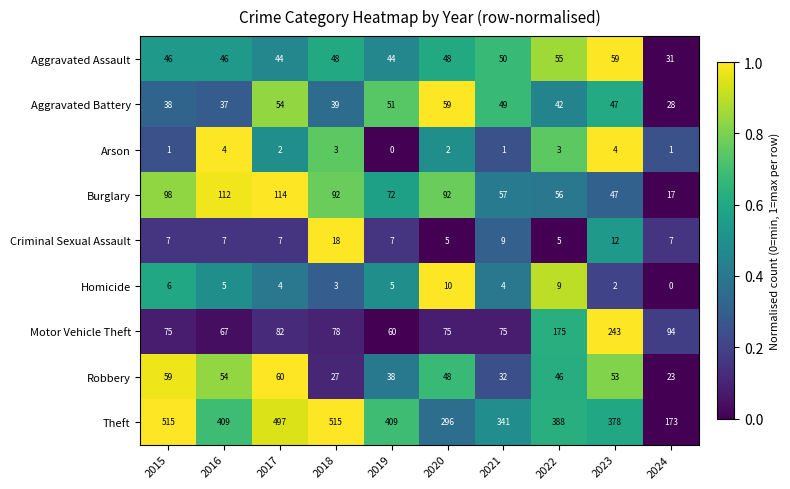

What is the highest value of the Aggravated Assault series?

59